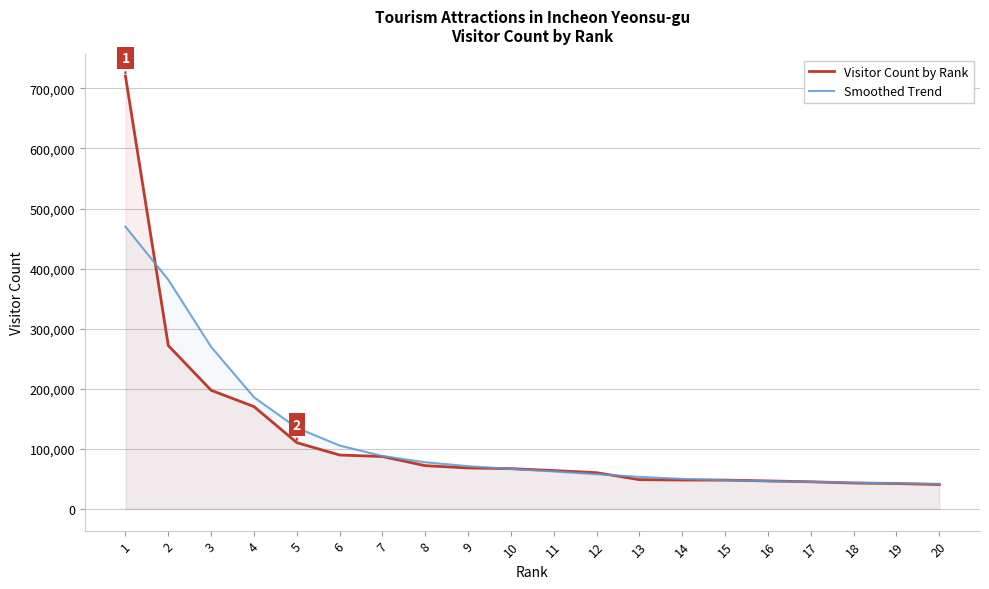

Count the number of categories in the chart.

20